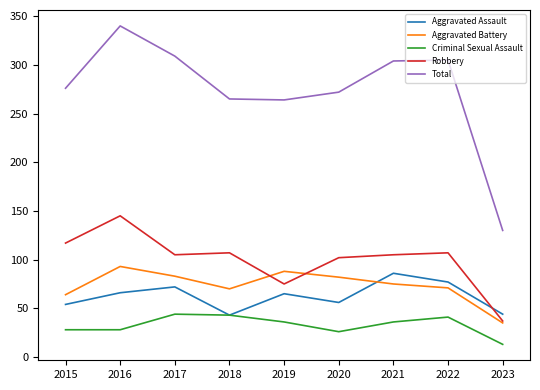

True or false: Robbery has a value of 117 at 2015.

True